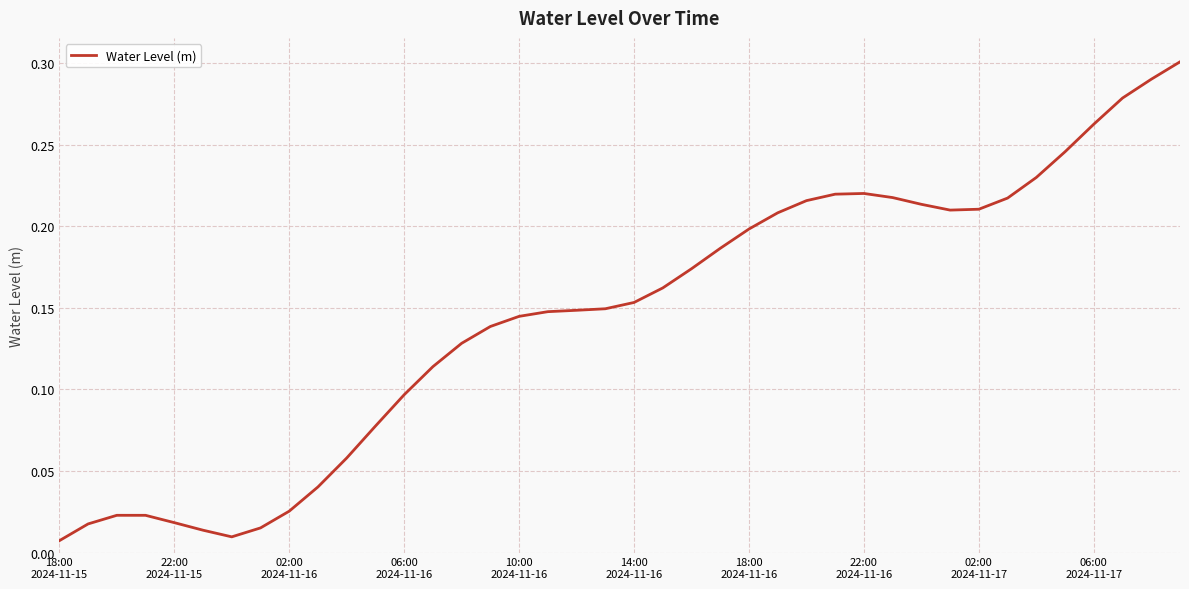

What is the difference between the maximum and minimum values?

0.3